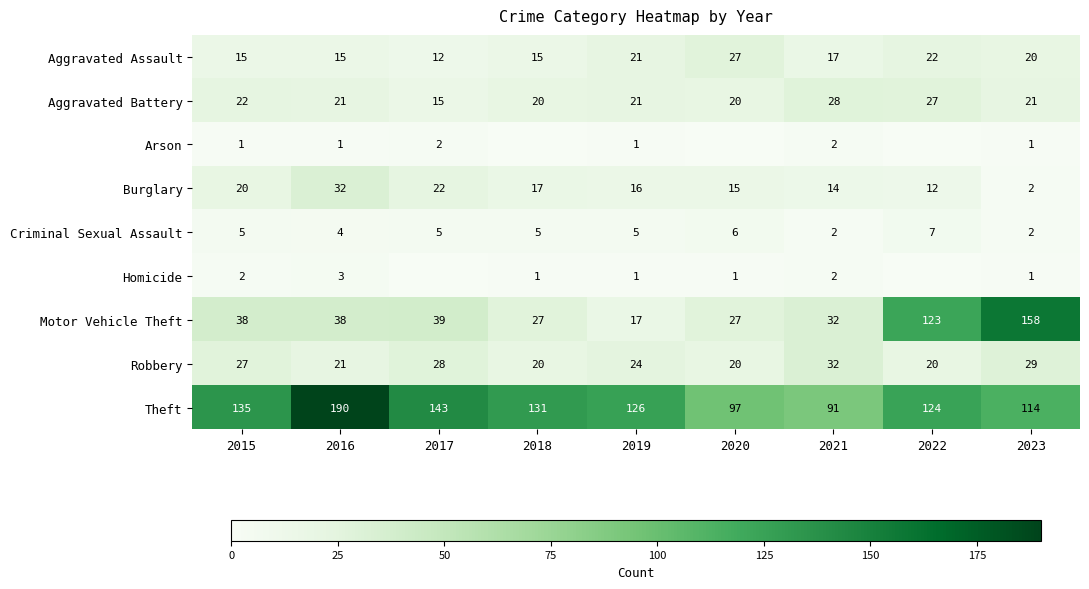

What is the spread (max minus min) of values at 2015?

134